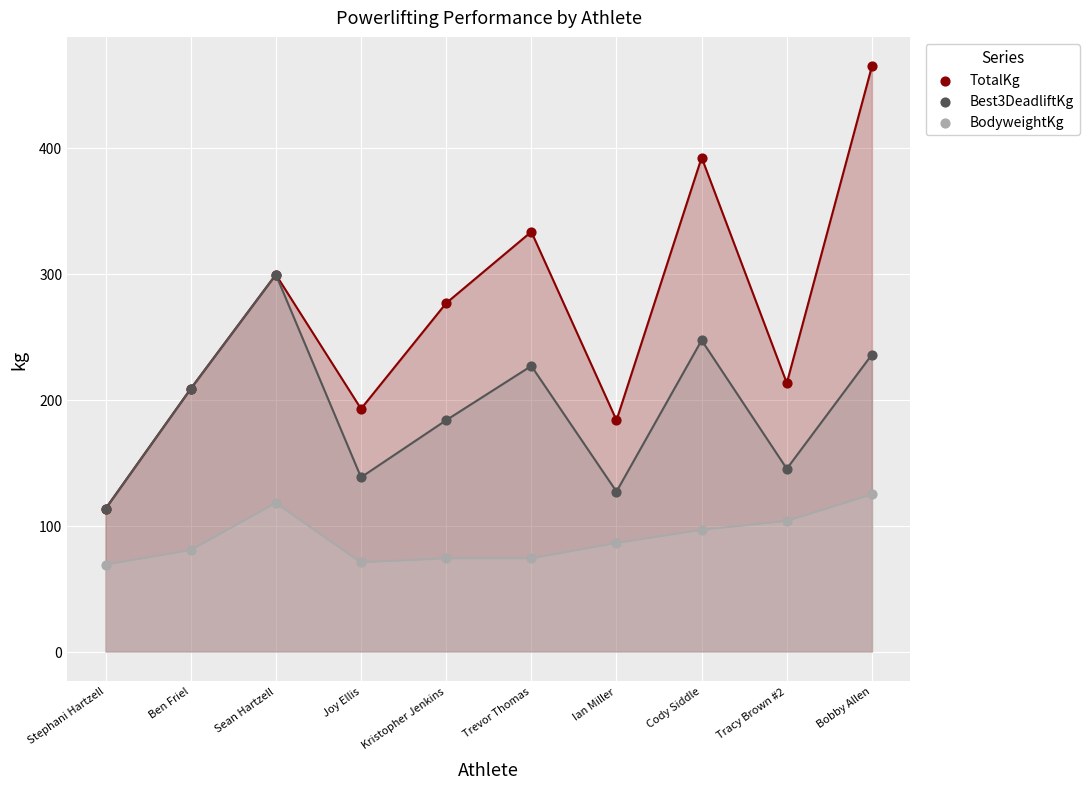

Which series has the largest Y range (max minus min)?

TotalKg